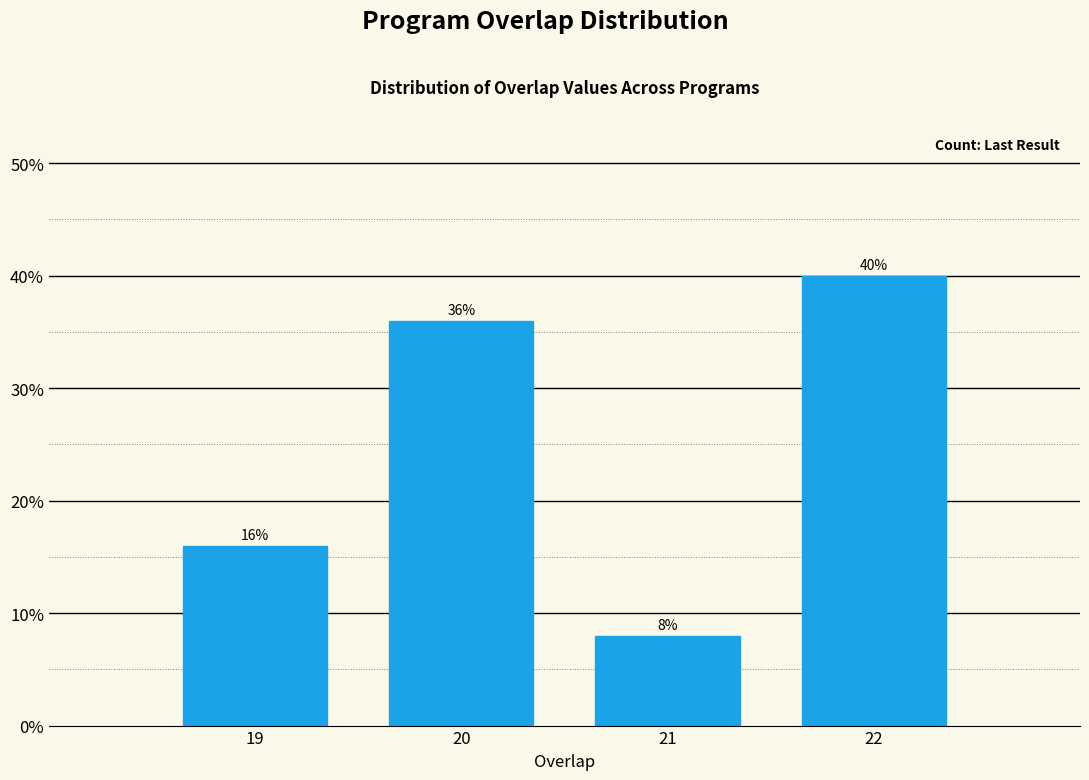

Reading left to right, list all the values displayed in this chart.

19=16	20=36	21=8	22=40